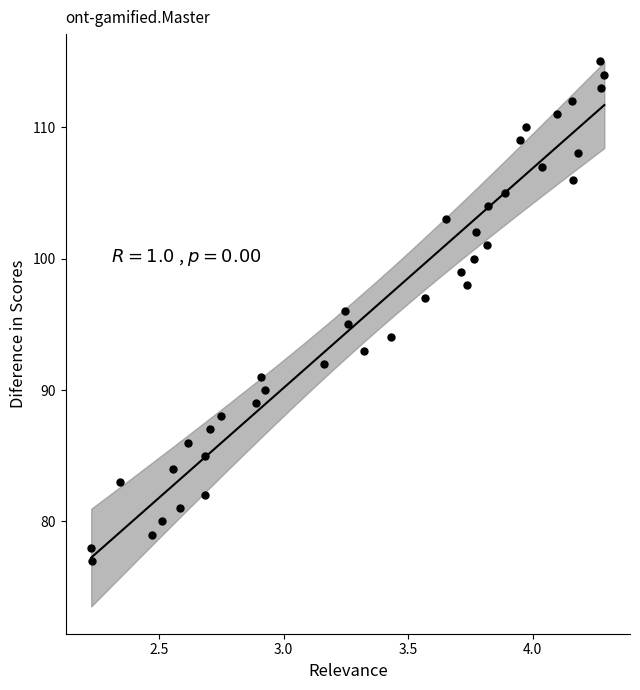

What is the range of Y values (max minus min)?

38